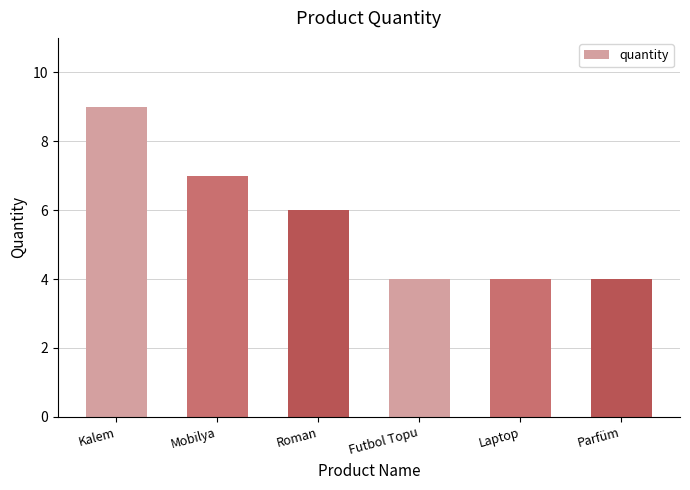

Are the bars grouped side by side (vs. stacked)?

No